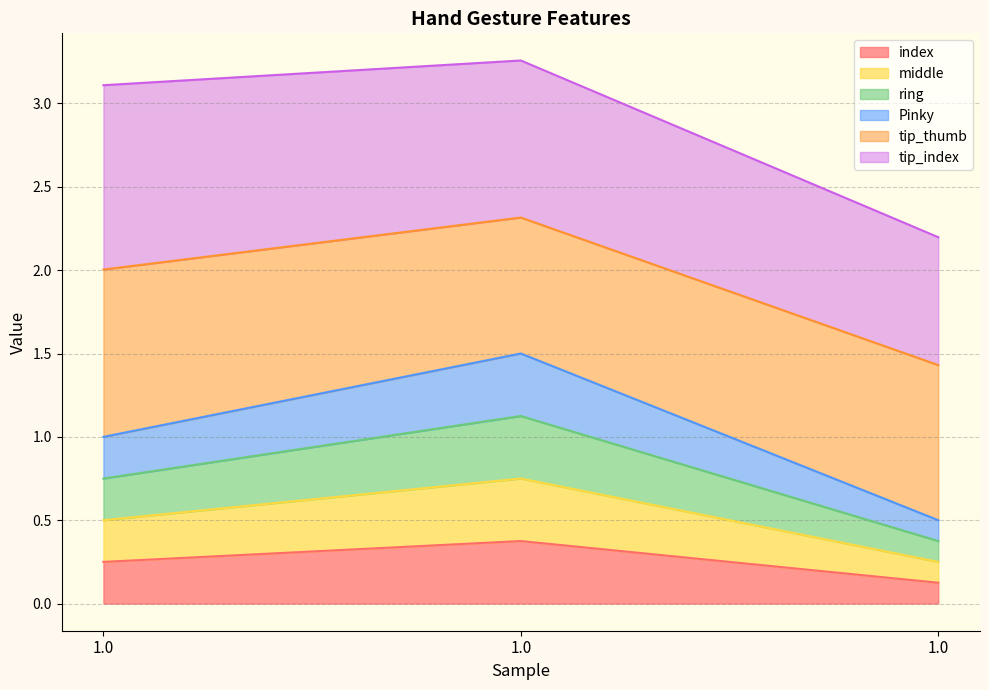

Which category has the highest value across all series?

1.0